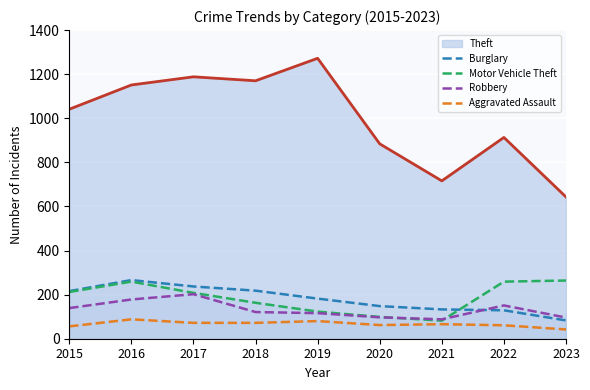

Which category has the lowest value in the Aggravated Assault series?

2023